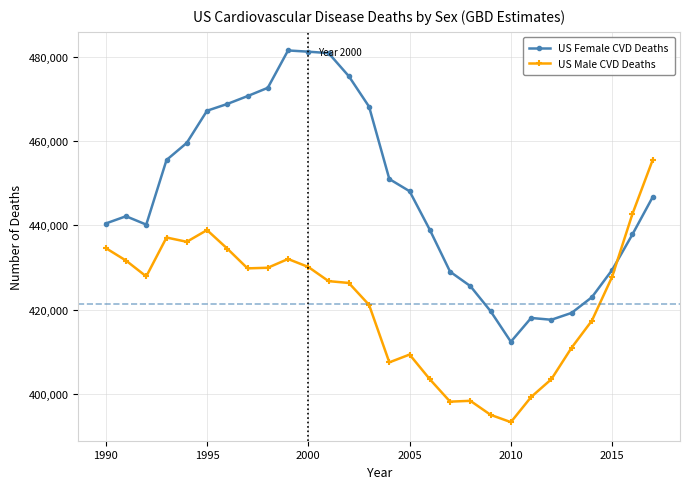

Is this an area chart (filled region under the line)?

No